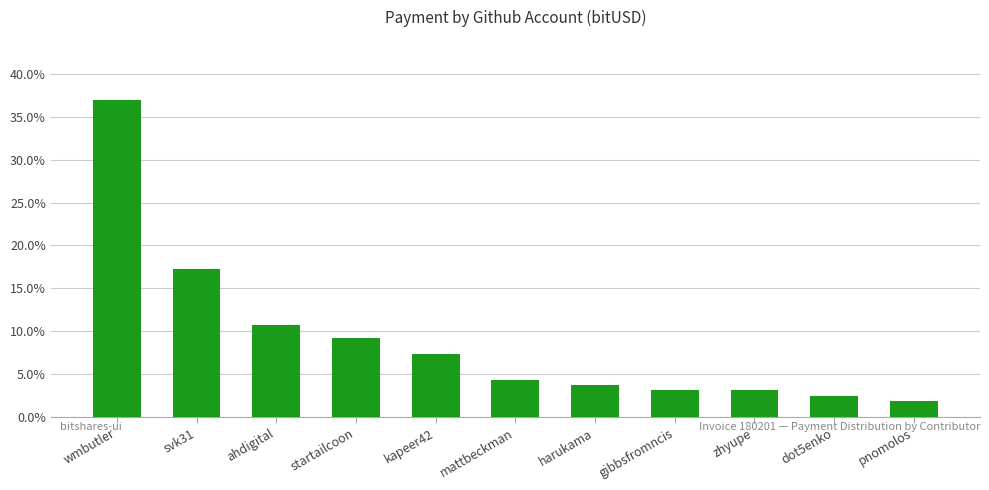

Which label corresponds to the largest value in the chart?

wmbutler